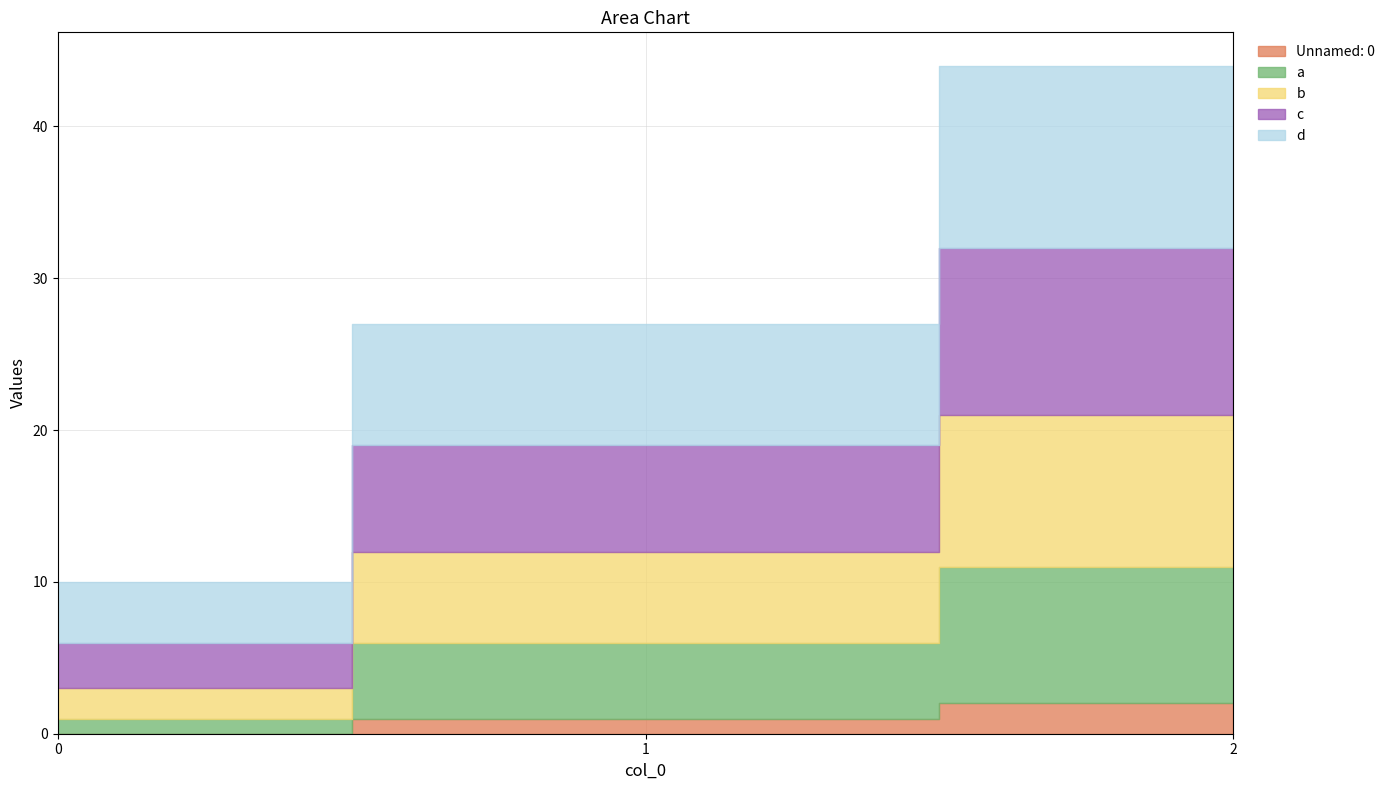

What is the maximum value shown in the chart?

12